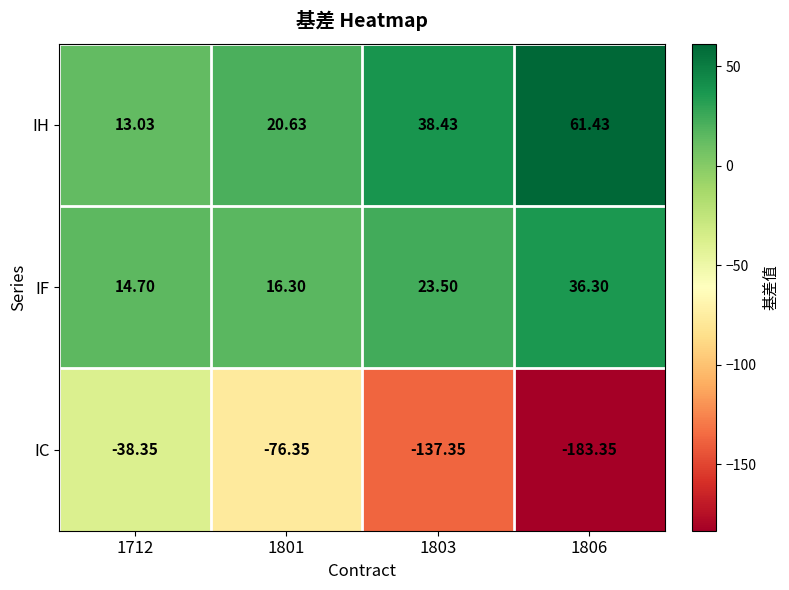

Which series has the widest spread of values?

IC